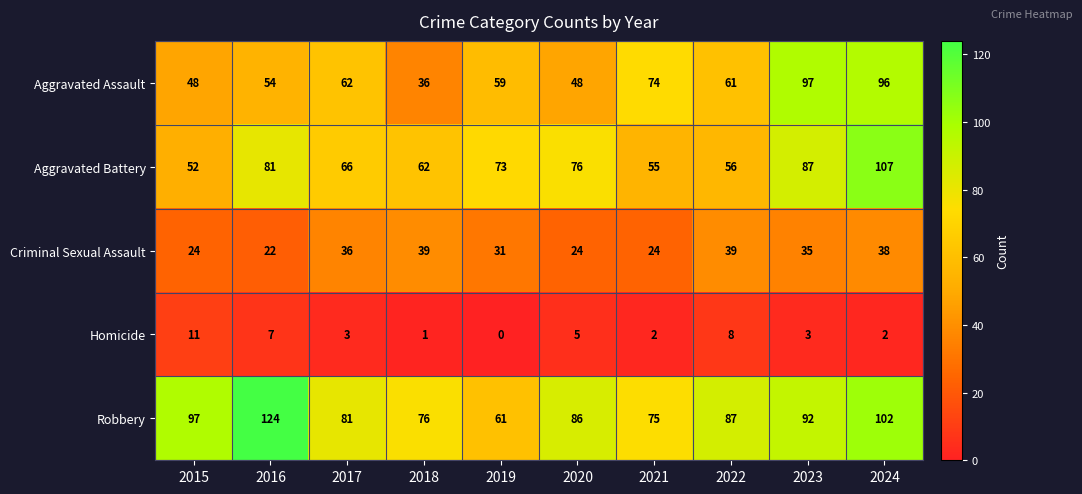

What is the approximate value of Aggravated Assault at 2022, to the nearest 10?

60